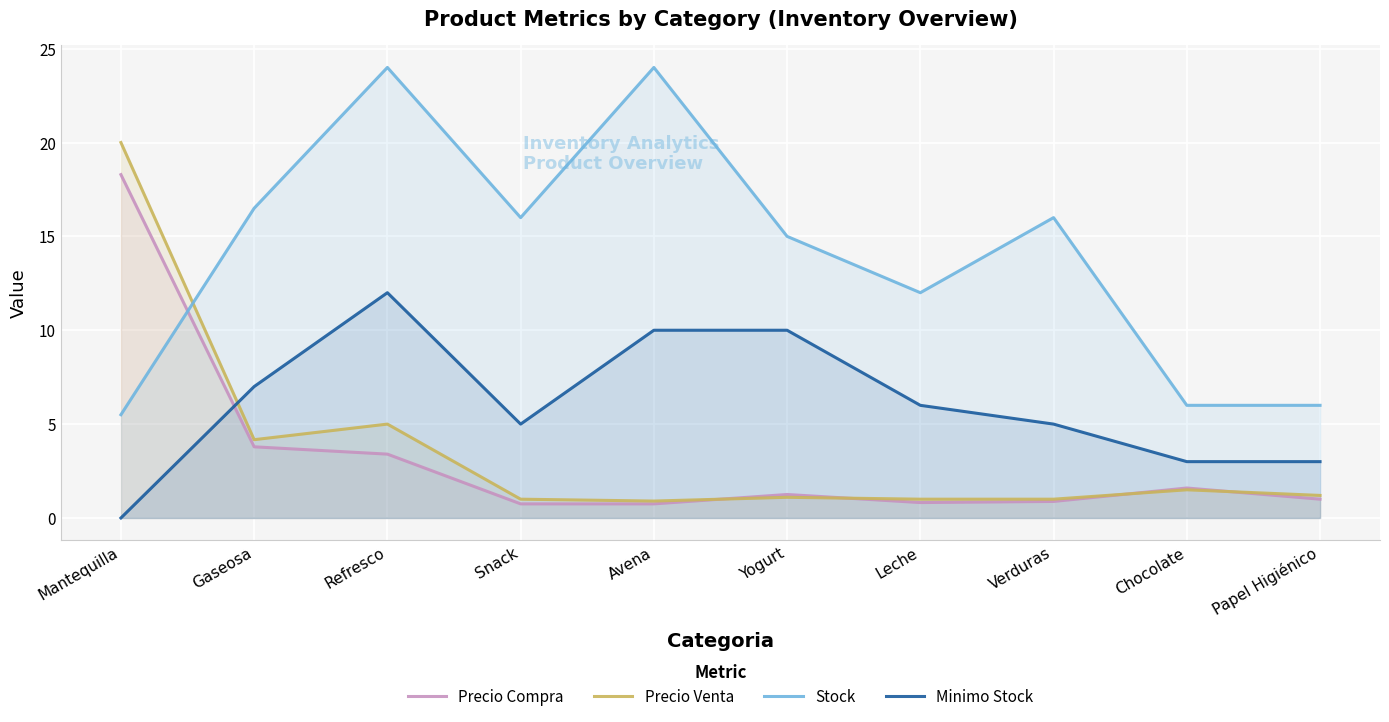

At which label does Minimo Stock first exceed 6?

Gaseosa